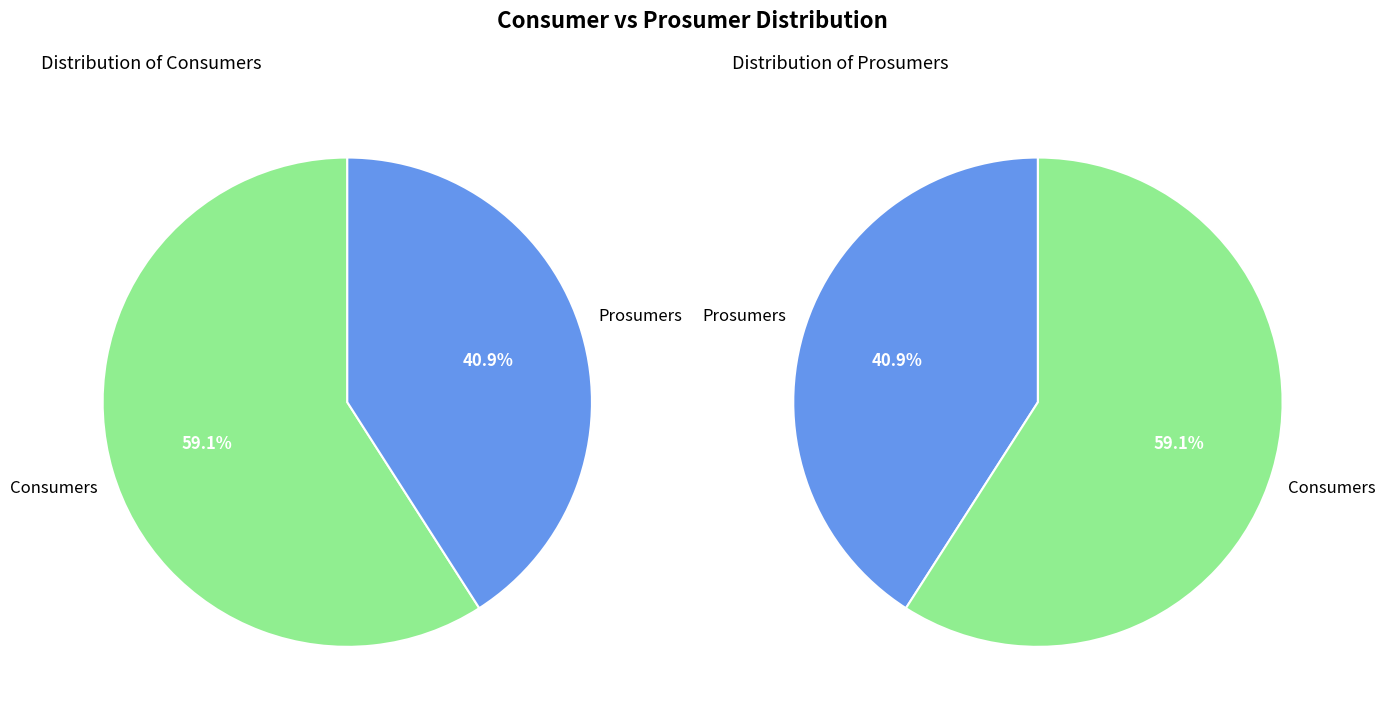

To the nearest percent, what is the combined percentage of Consumers and Prosumers?

100%